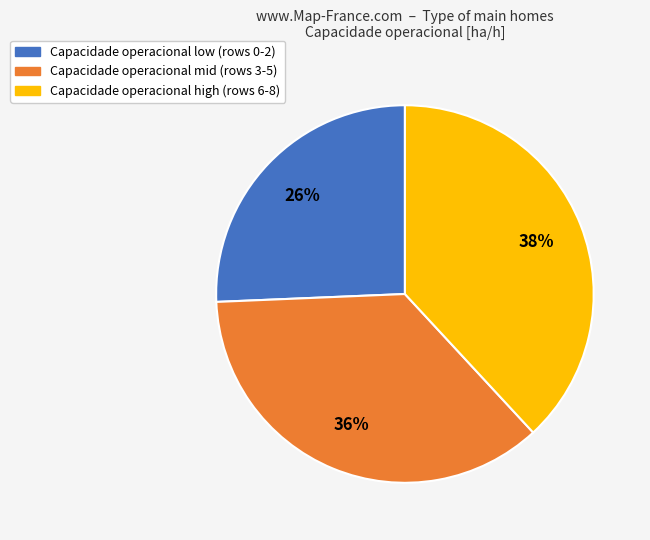

To the nearest percent, what is the average slice percentage?

33%